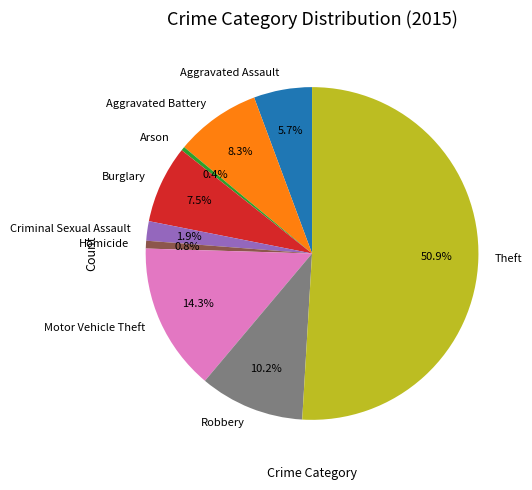

True or false: Homicide accounts for 10% of the total.

False